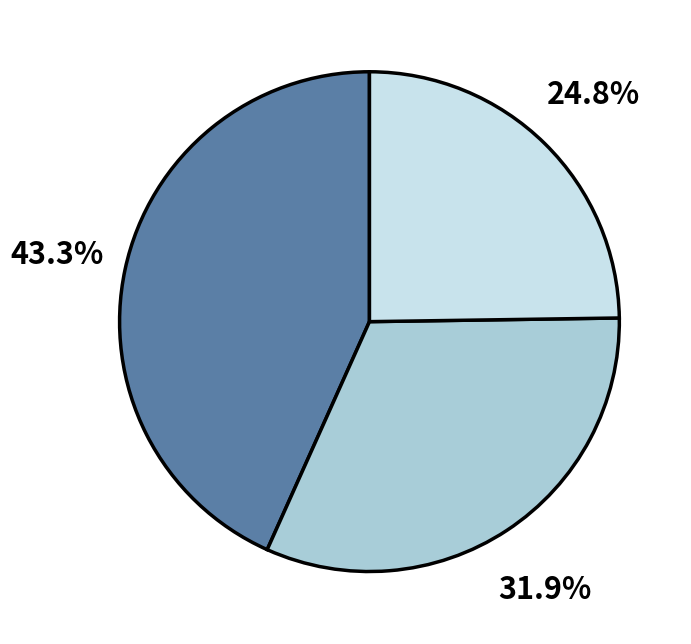

Does any single category account for the majority?

No